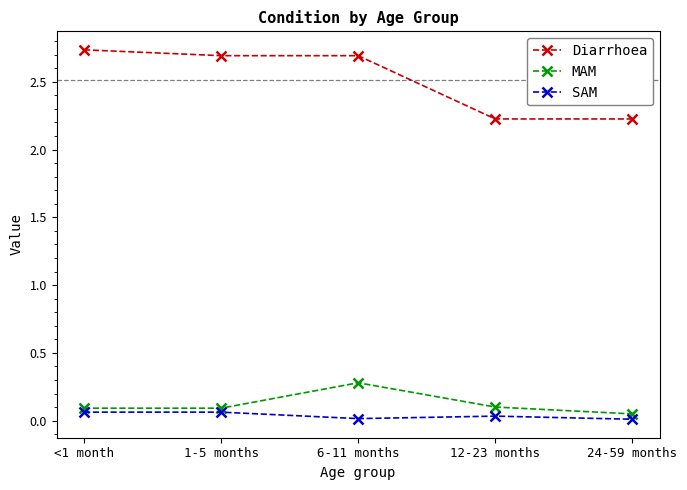

Which series has the largest total across all categories?

Diarrhoea